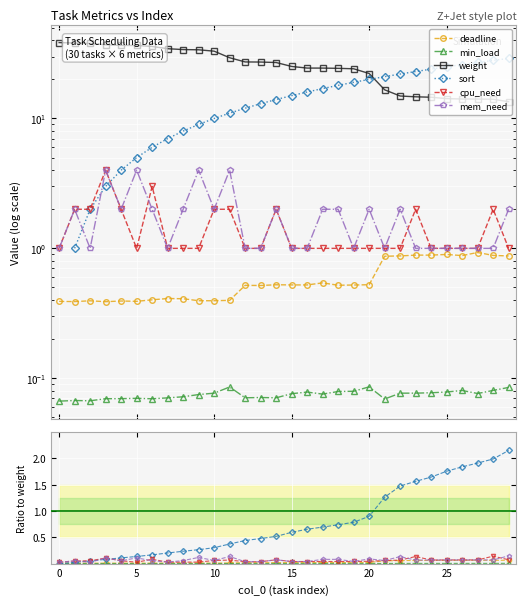

What is the minimum value shown in the chart?

0.1